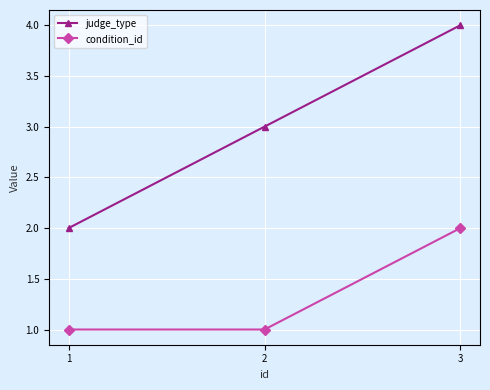

The condition_id series shows 2 at 3. True or false?

True